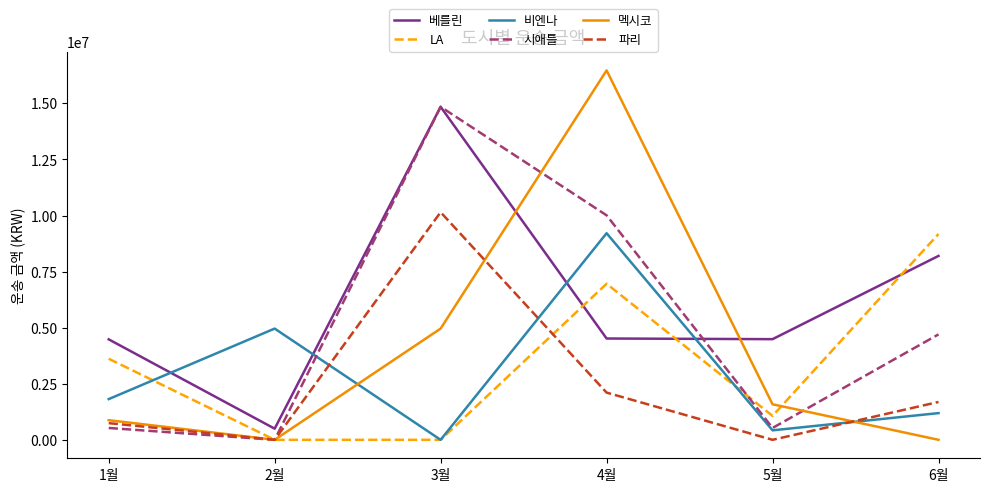

At which label is 파리 closest to 5075000?

4월